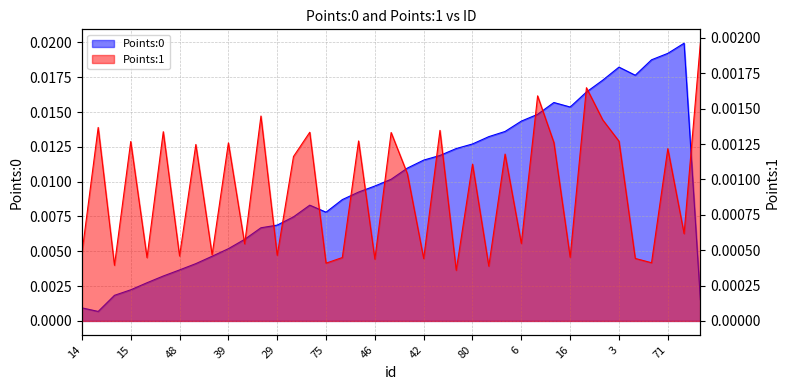

What is the label of the 38th point from the right?

33